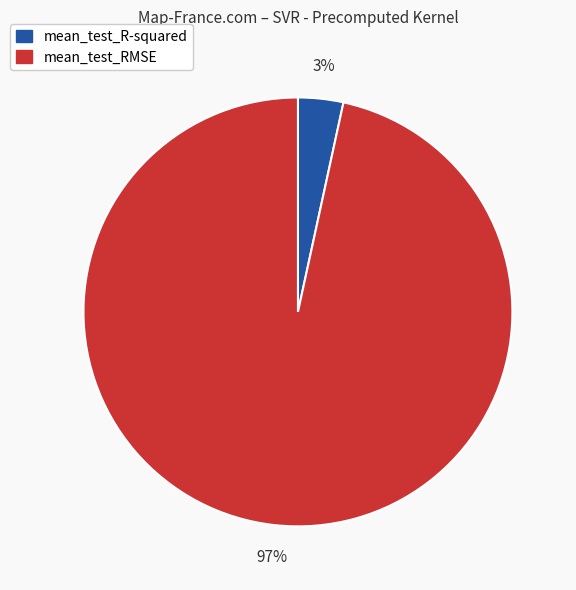

Does mean_test_RMSE account for over 50% of the chart?

Yes